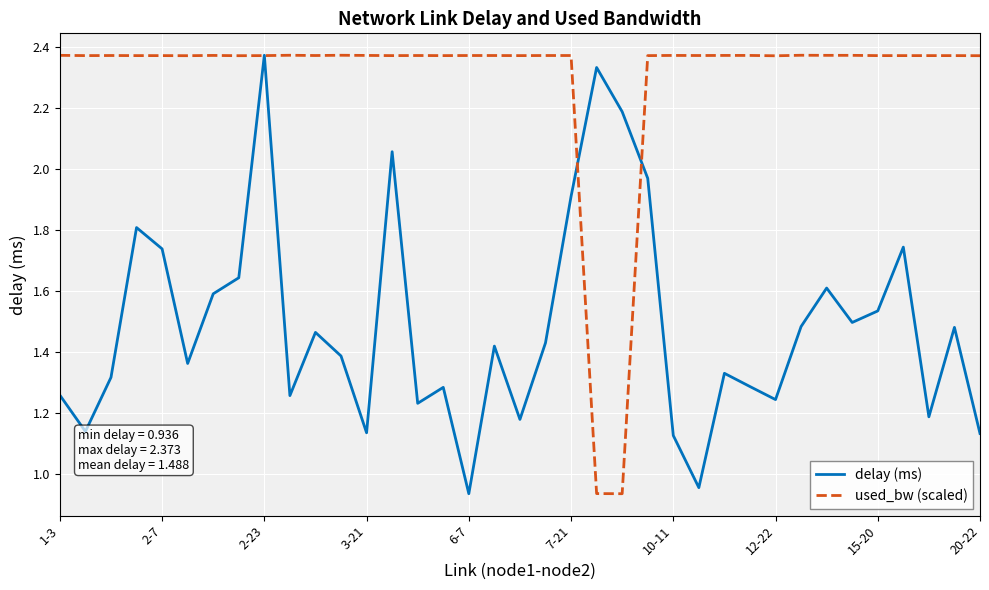

Rank the series by their average value, from highest to lowest.

used_bw (scaled), delay (ms)